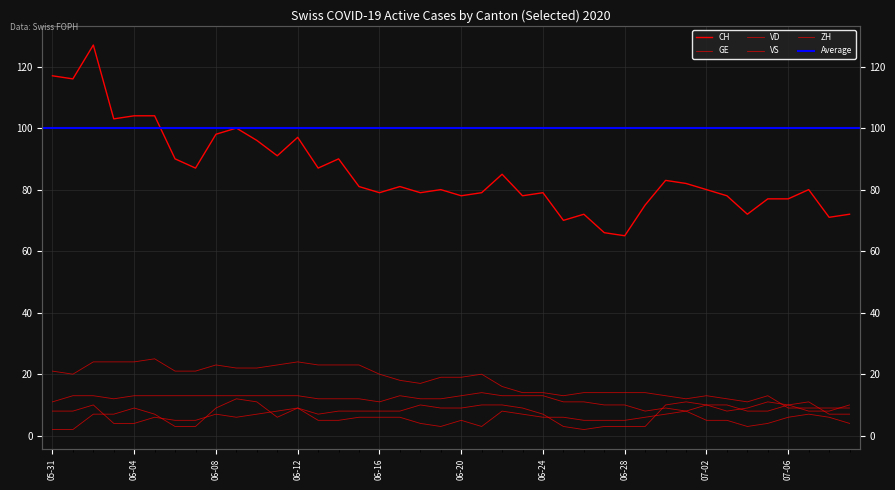

In GE, how many points are lower than both neighbors (excluding endpoints)?

4